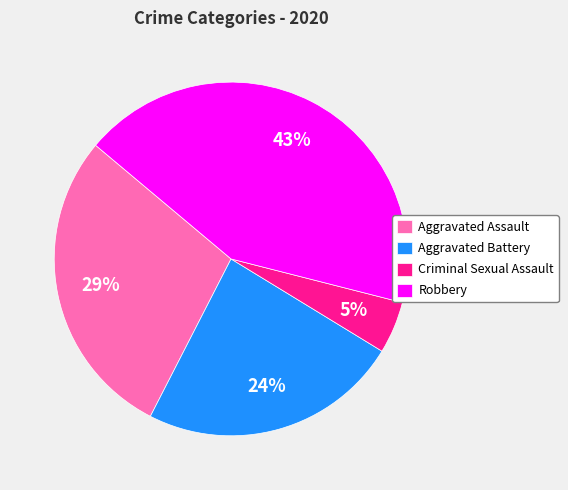

To the nearest percent, what percentage of the pie is Aggravated Battery?

24%